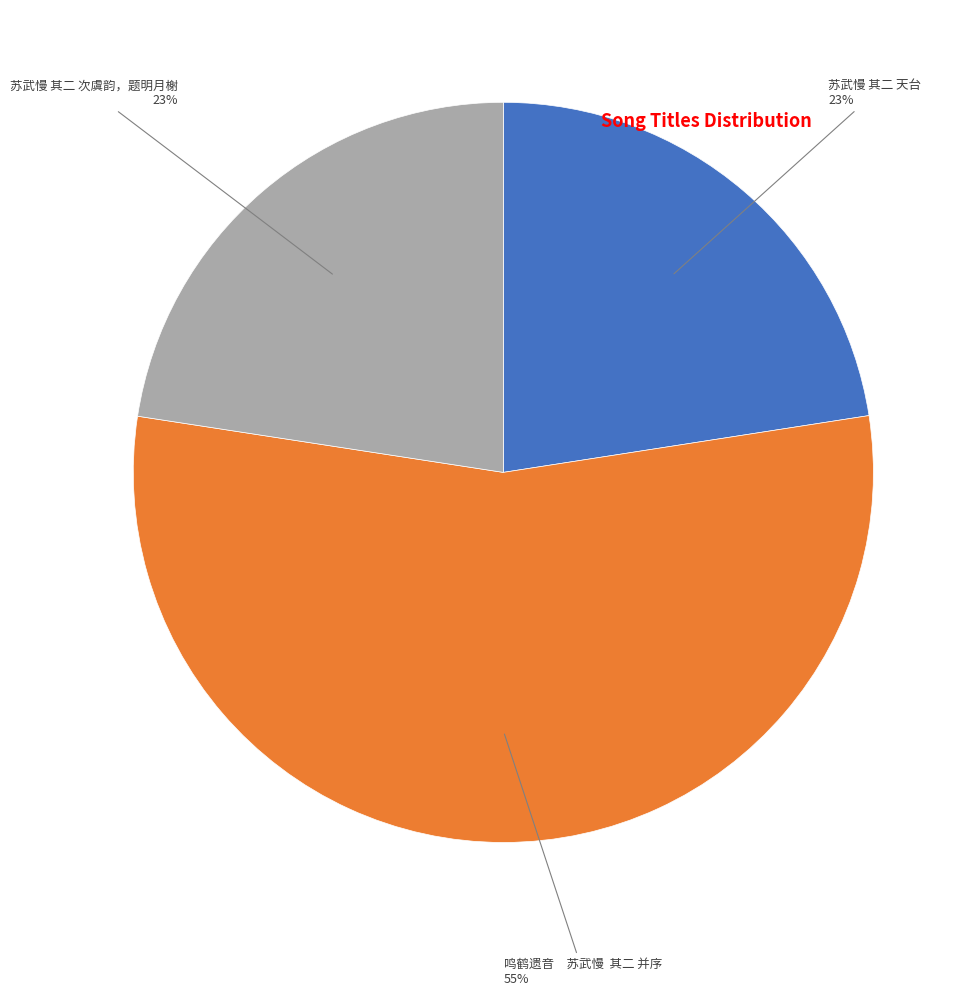

How many slices are in this pie chart?

3